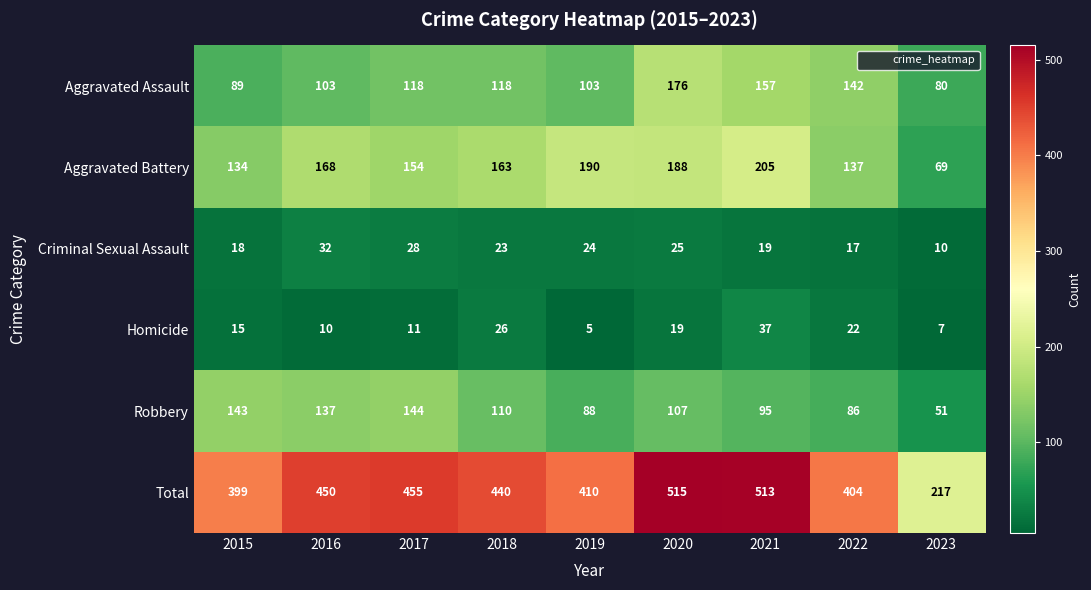

Where does the Total series first go above 440?

2016